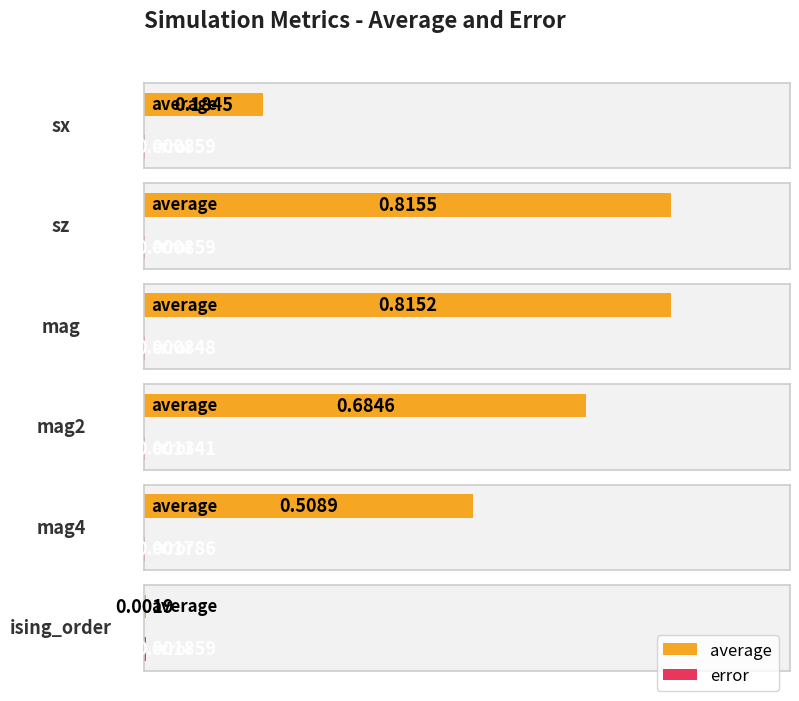

Rank the categories by average value from lowest to highest.

ising_order, sx, mag4, mag2, mag, sz